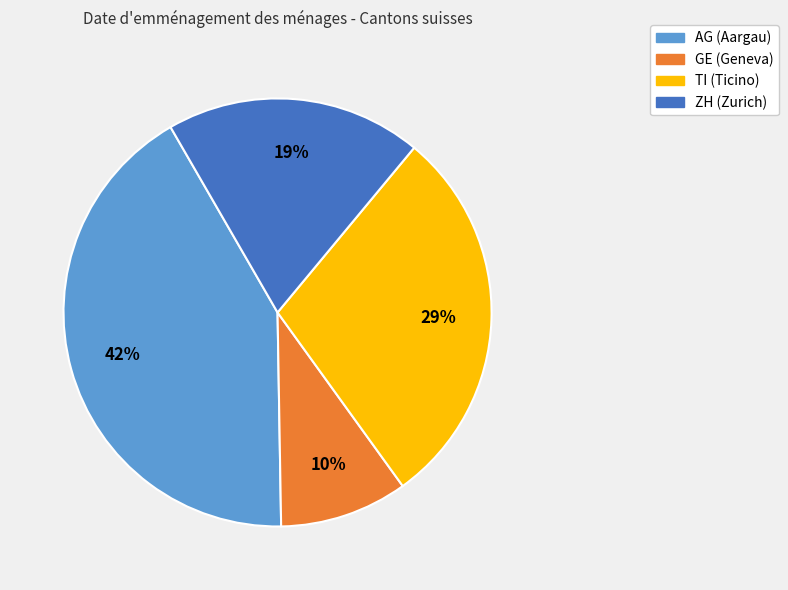

What is the smallest slice in the pie chart?

GE